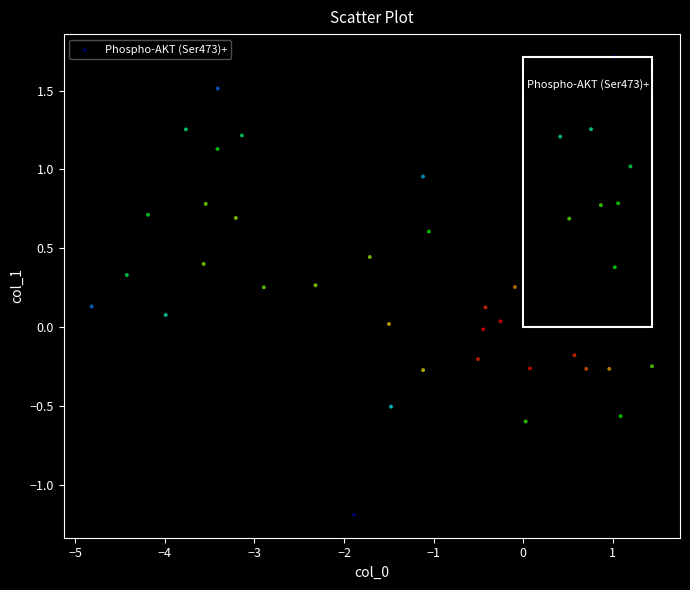

What is the range of X values (max minus min)?

6.3